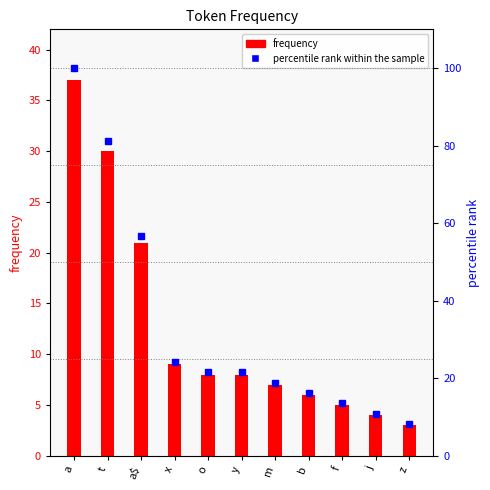

Reading right to left, list all the values displayed in this chart.

frequency: z=3.0	j=4.0	f=5.0	b=6.0	m=7.0	y=8.0	o=8.0	x=9.0	a$=21.0	t=30.0	a=37.0
percentile rank within the sample: z=8.1	j=10.8	f=13.5	b=16.2	m=18.9	y=21.6	o=21.6	x=24.3	a$=56.8	t=81.1	a=100.0